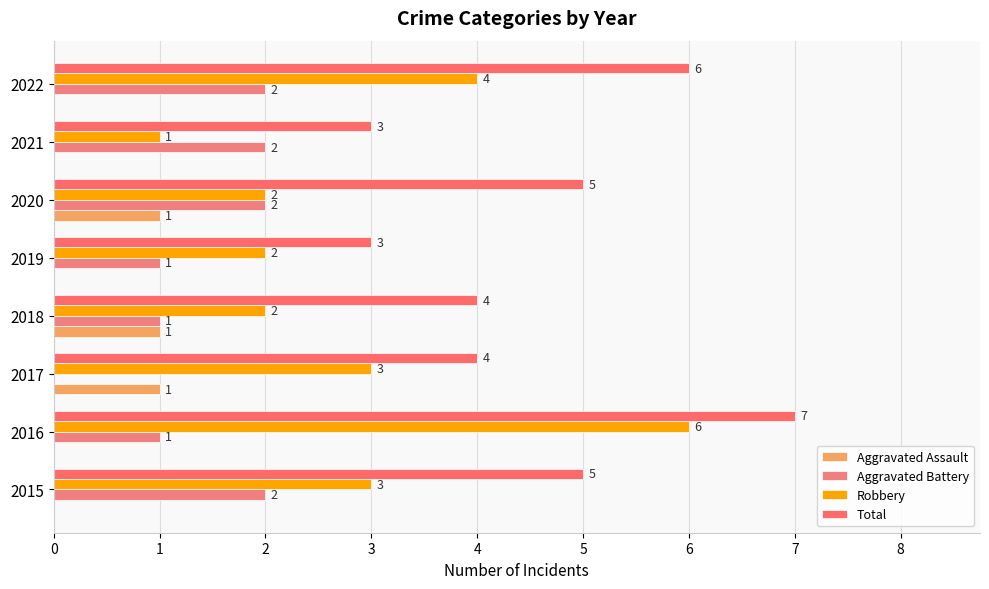

How many series are shown in this chart?

4